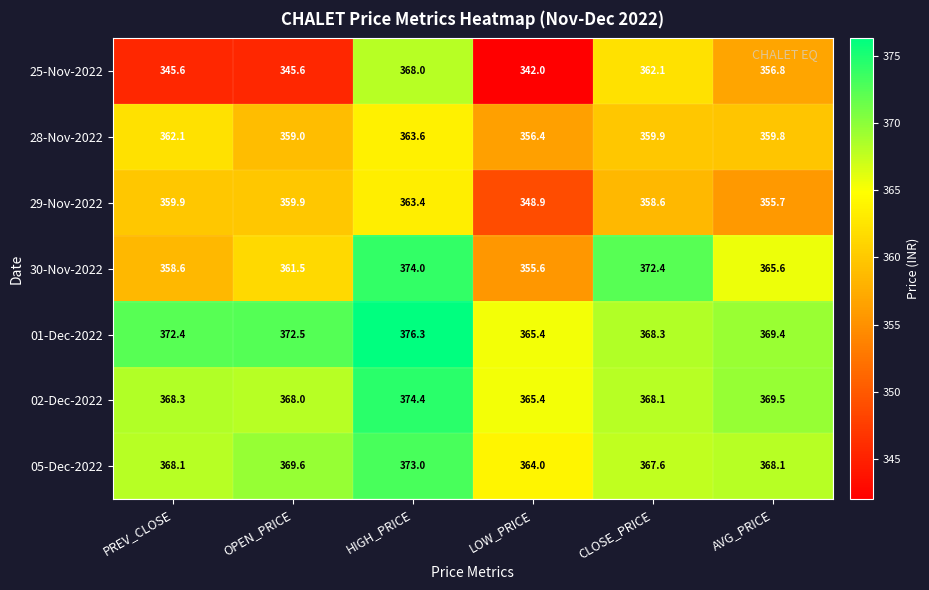

What is the difference between the maximum and minimum values in the 30-Nov-2022 series?

18.4